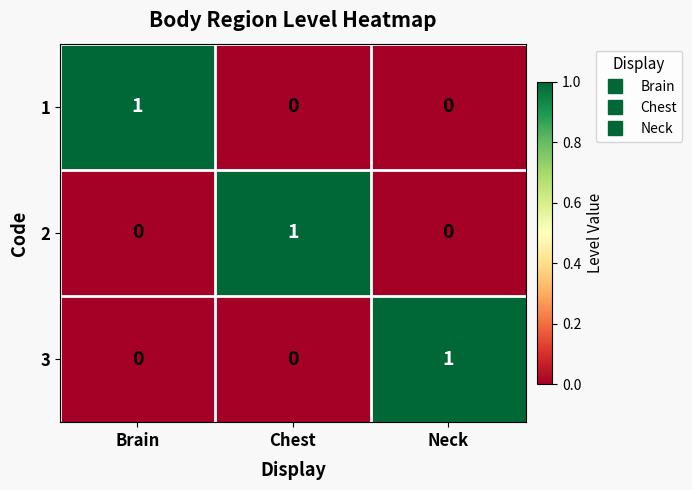

What is the difference between the highest and lowest values at Brain?

1